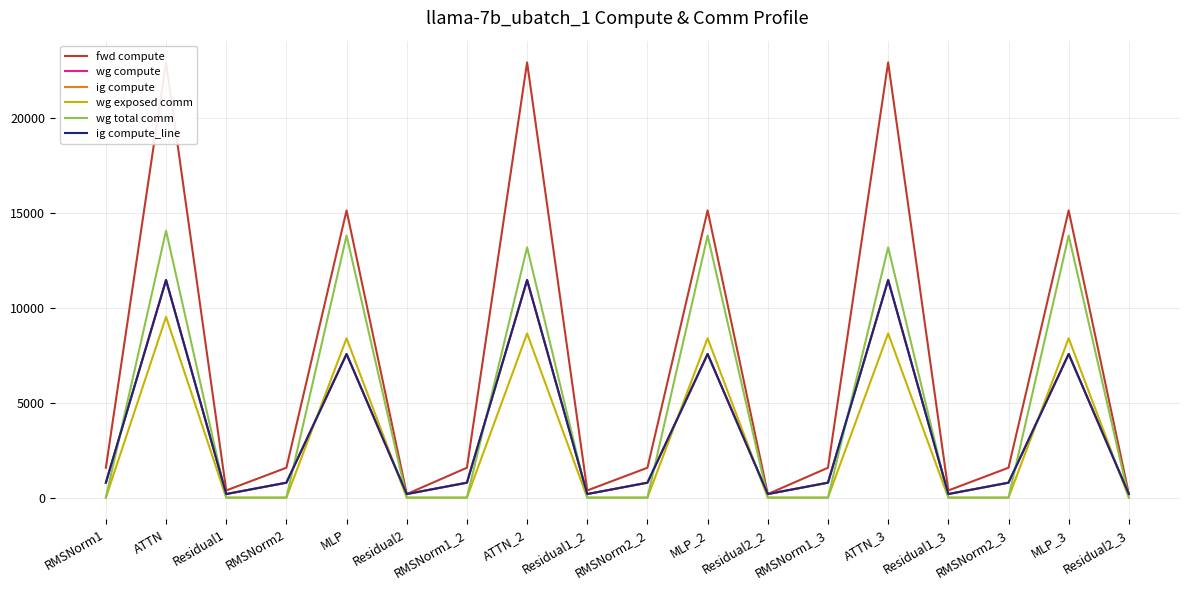

True or false: ig compute and fwd compute intersect in this chart.

False